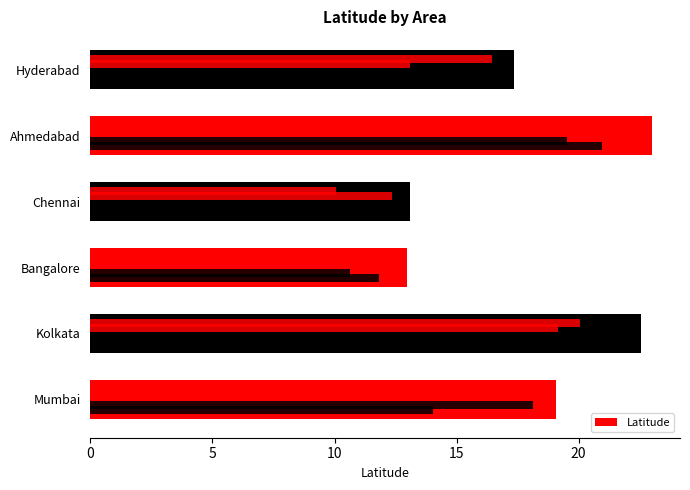

What is the value of the 5th bar from the left?

23.0